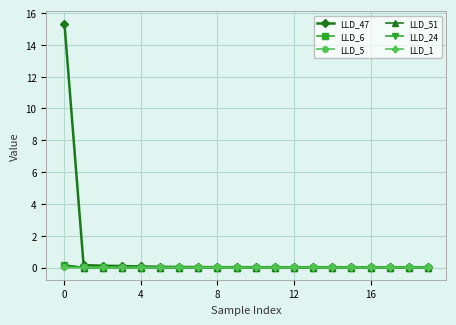

What is the greatest value displayed?

15.3